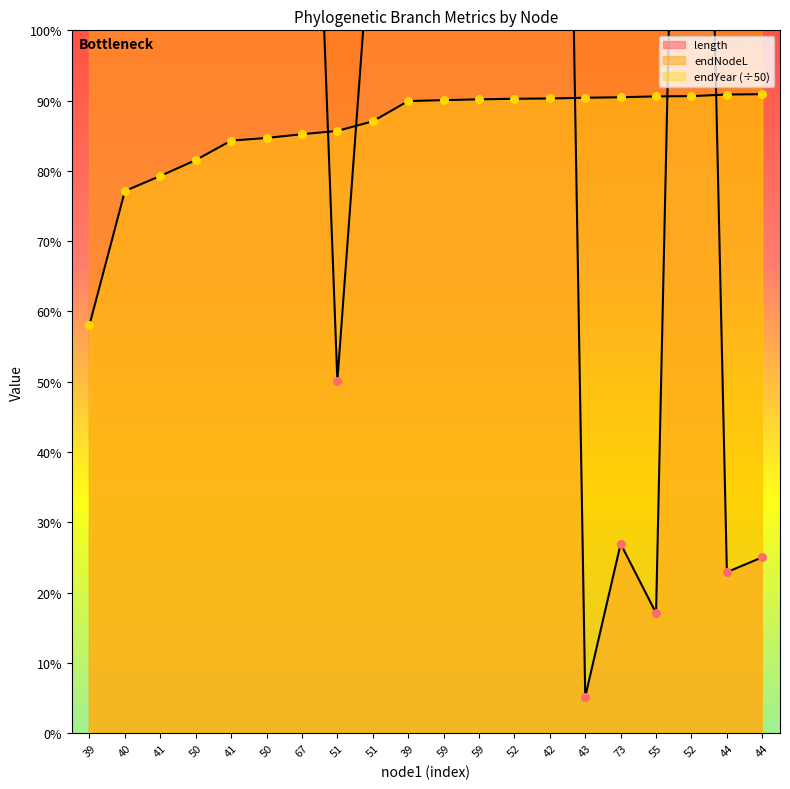

What is the total value across all series at 67?

153.9